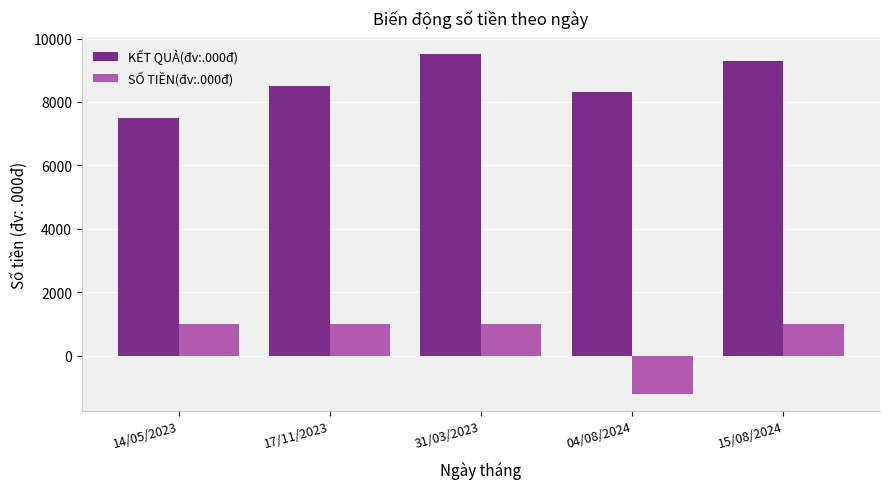

How many series are shown in this chart?

2